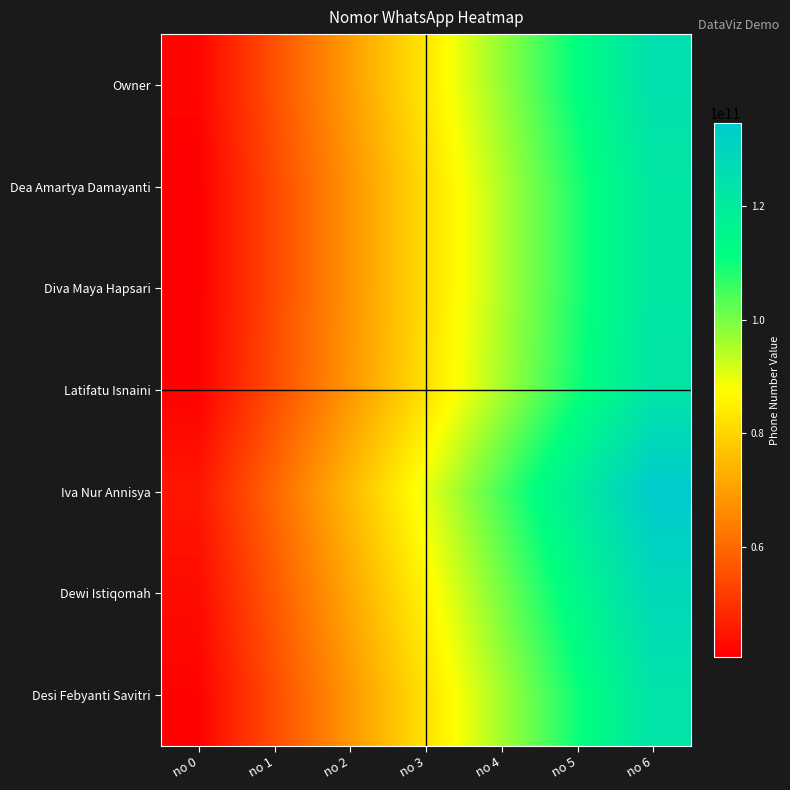

What is the difference between the highest and lowest values at no 1?

5607984412.0